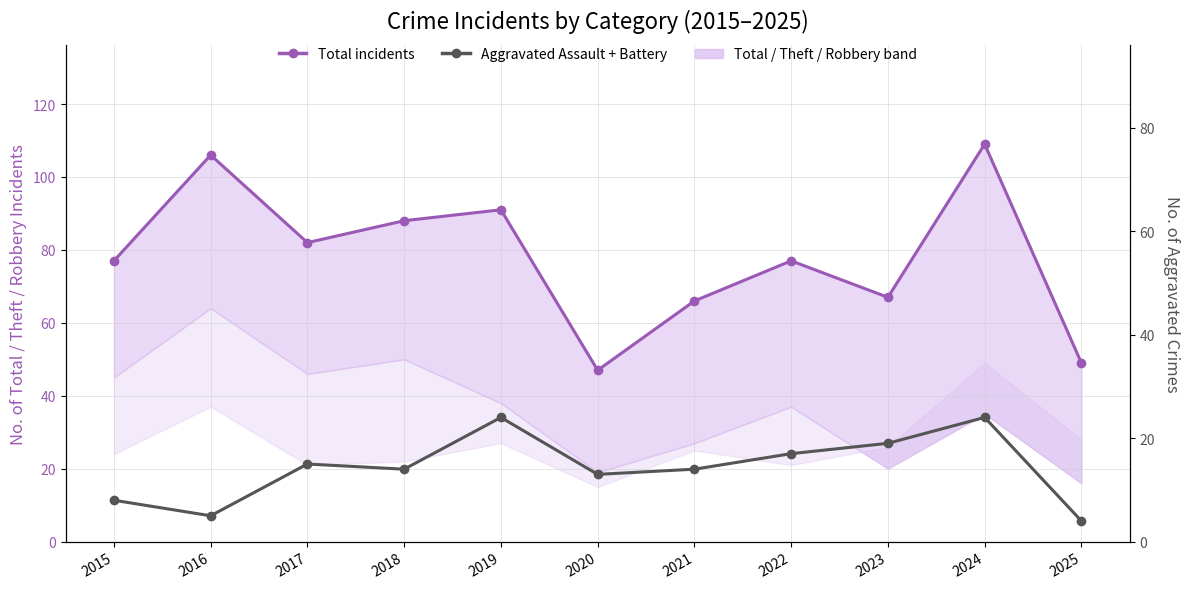

What is the sum of all Total incidents values?

859